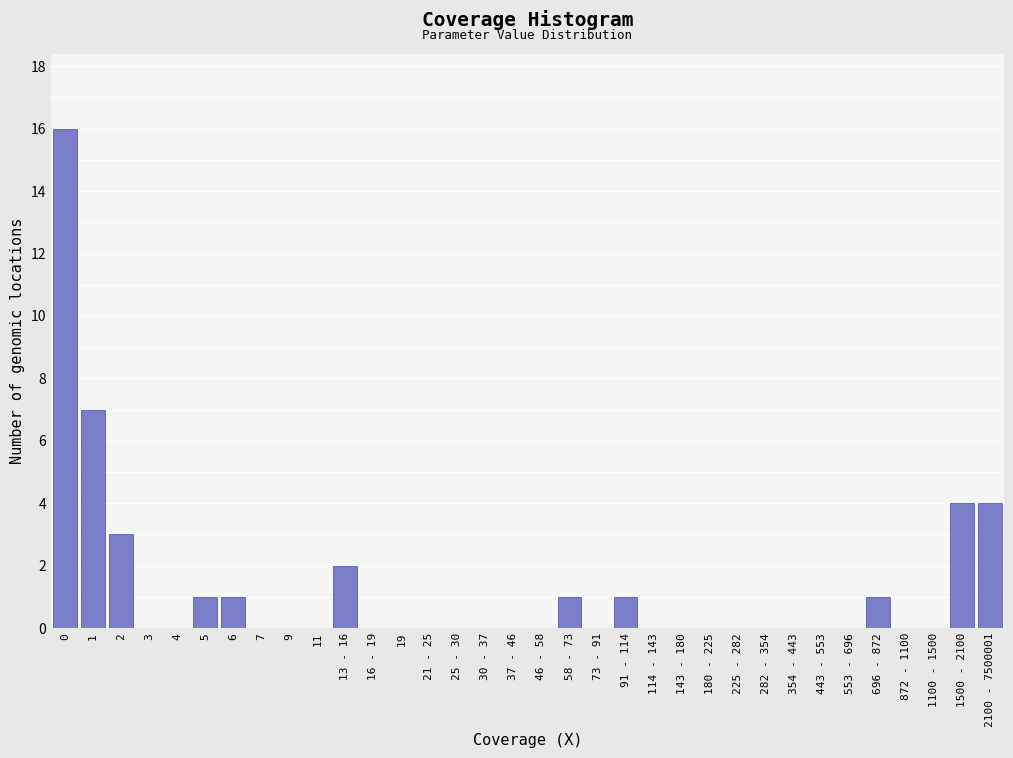

Which has a higher value, 872 - 1100 or 91 - 114?

91 - 114